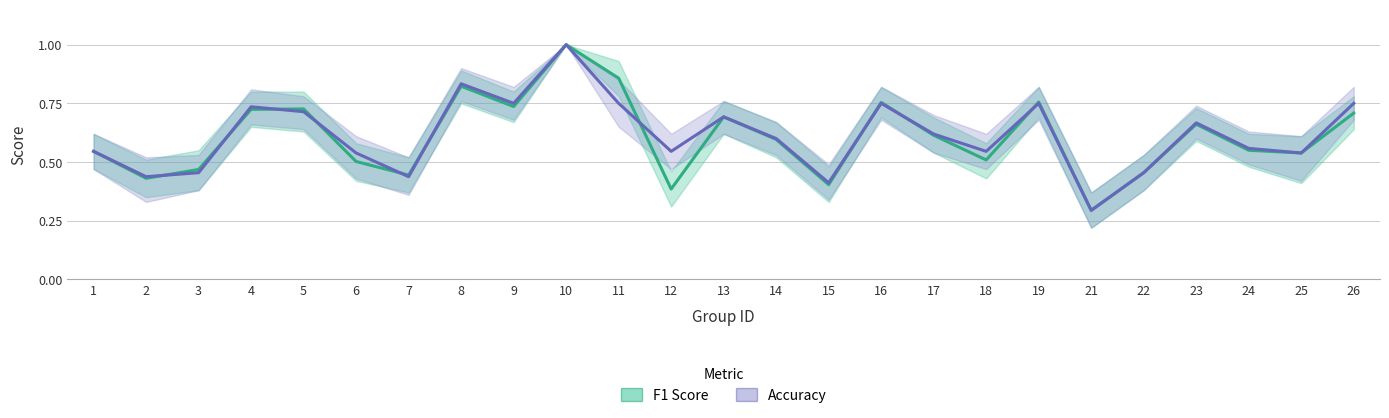

The Accuracy series shows 0.8 at 9. True or false?

True